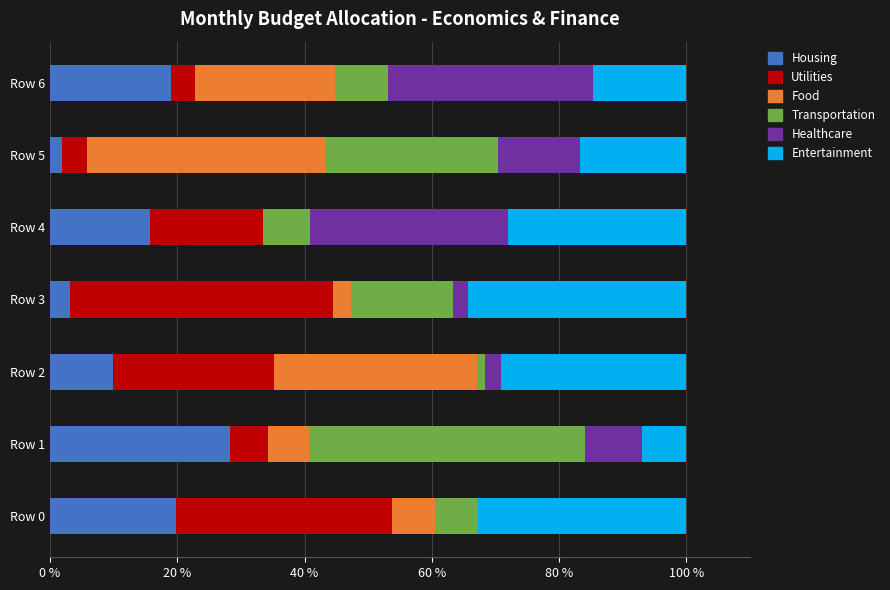

What is the total value across all series at Row 6?

100.0